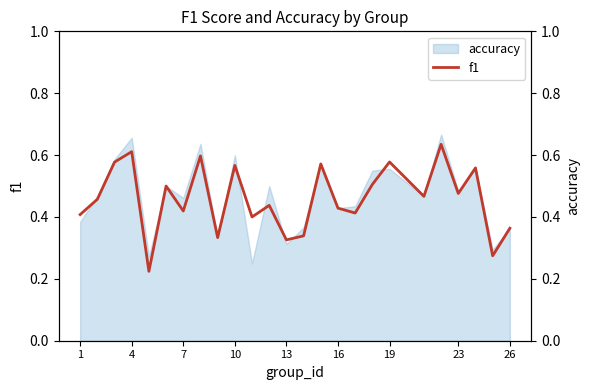

What is the difference between the maximum and minimum values?

0.4